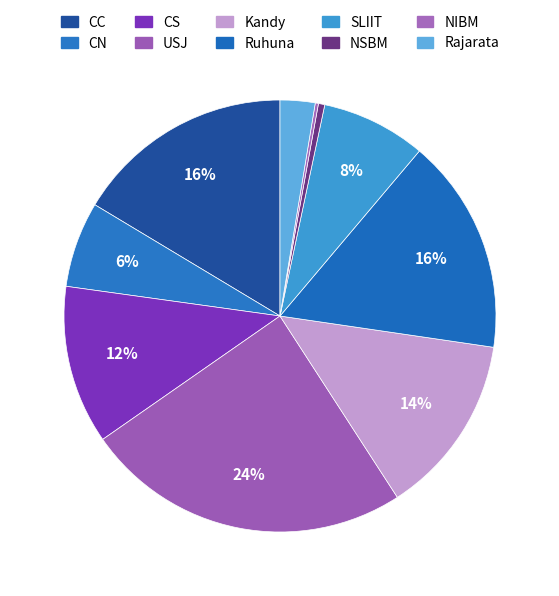

Which has a higher value, SLIIT or NIBM?

SLIIT